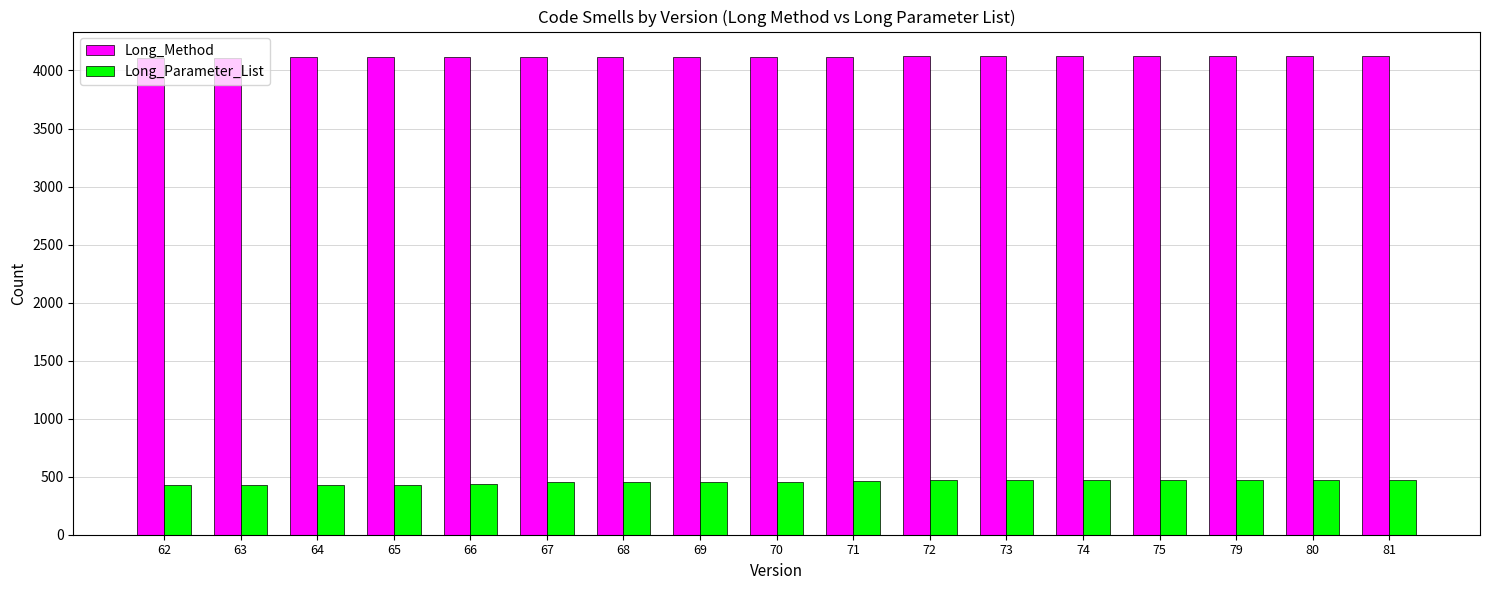

List the series in order of their peak value, highest first.

Long_Method, Long_Parameter_List